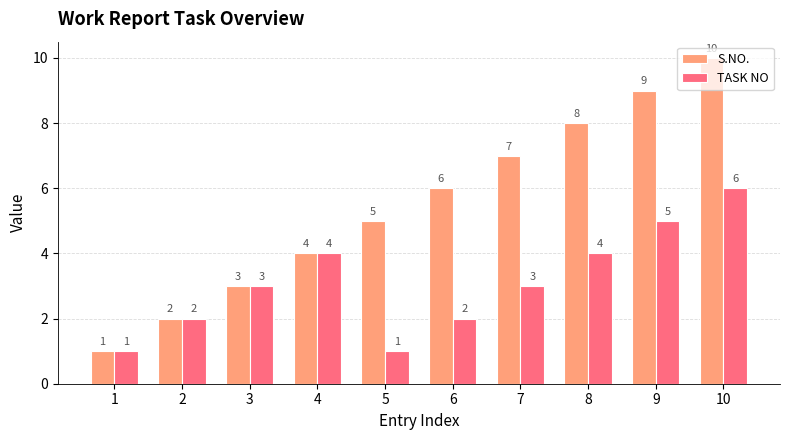

What is the total value across all series at 5?

6